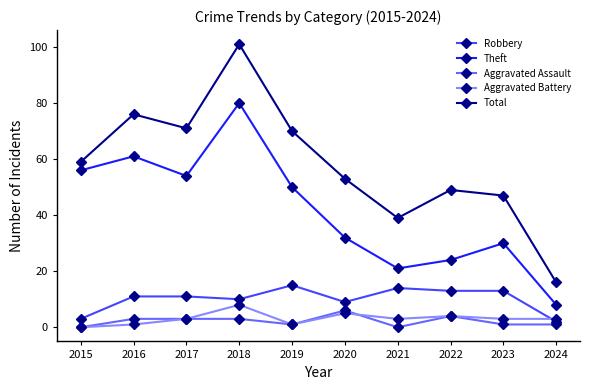

Which series changed the most between 2016 and 2018?

Total